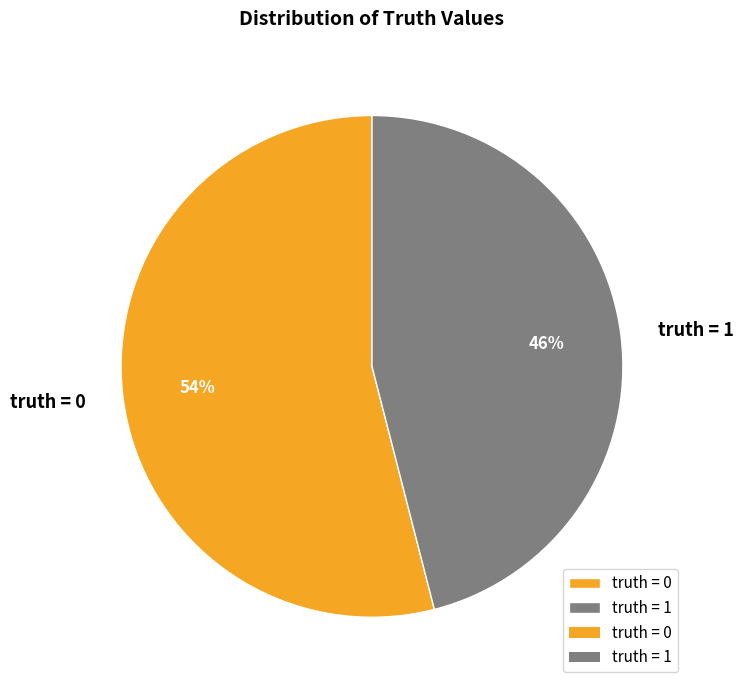

How many slices are in this pie chart?

2